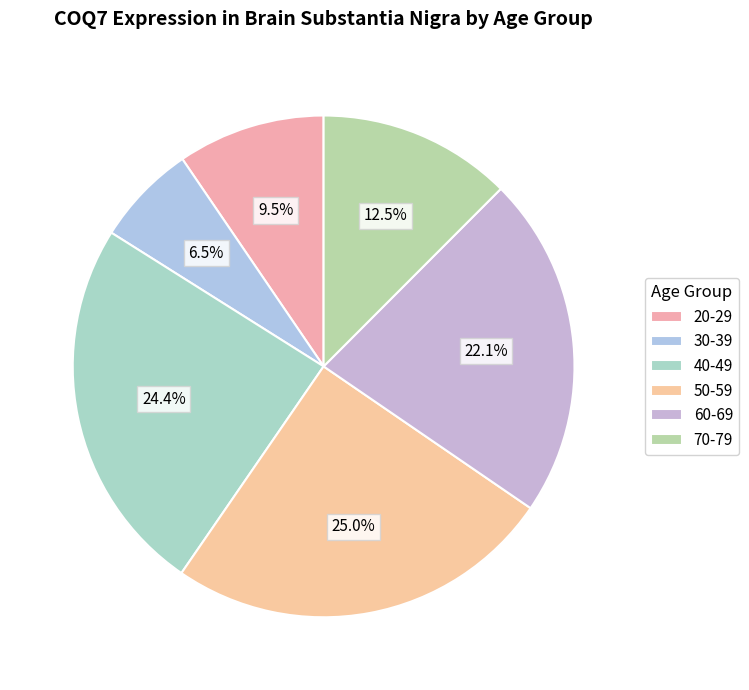

Combined, what portion of the pie is 60-69 and 70-79?

34.6%